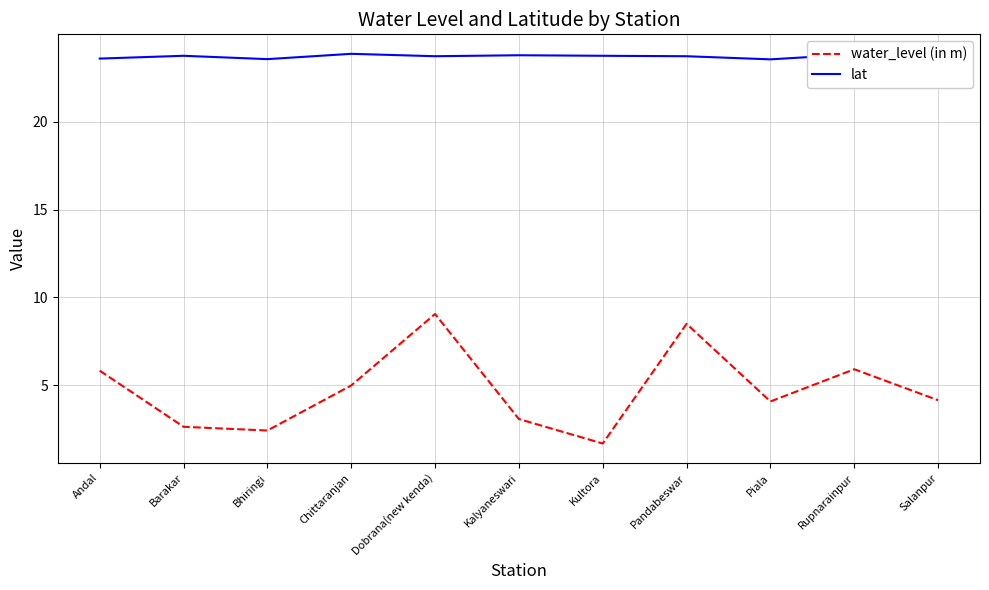

Does the chart display data point markers on the line(s)?

No